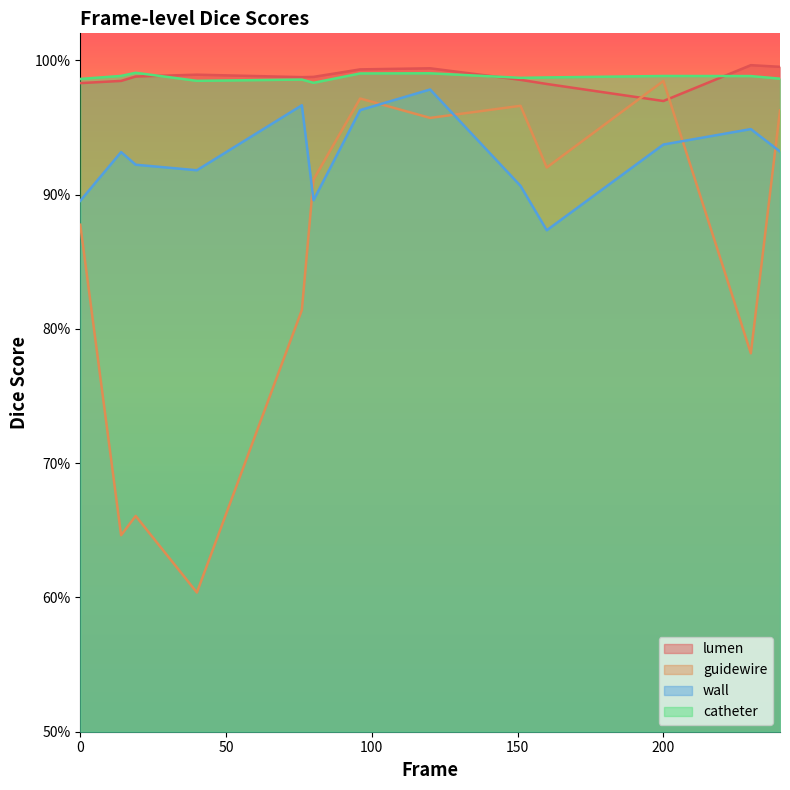

Where is the first local minimum for catheter?

40